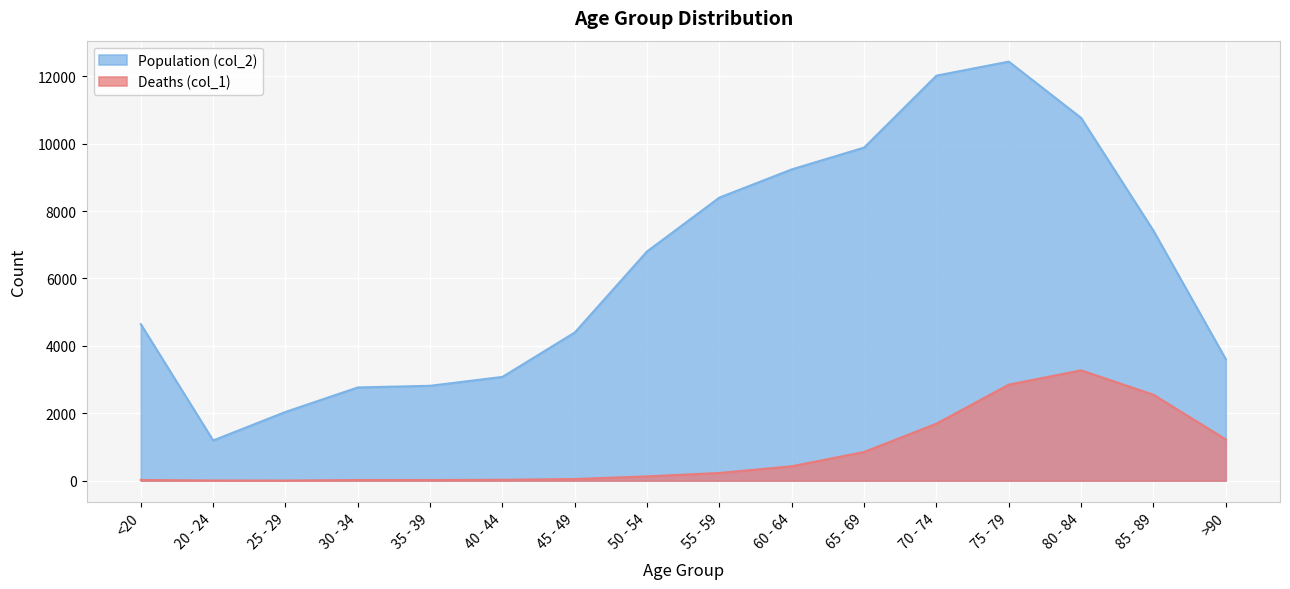

True or false: Deaths (col_1) and Population (col_2) cross at least once.

False